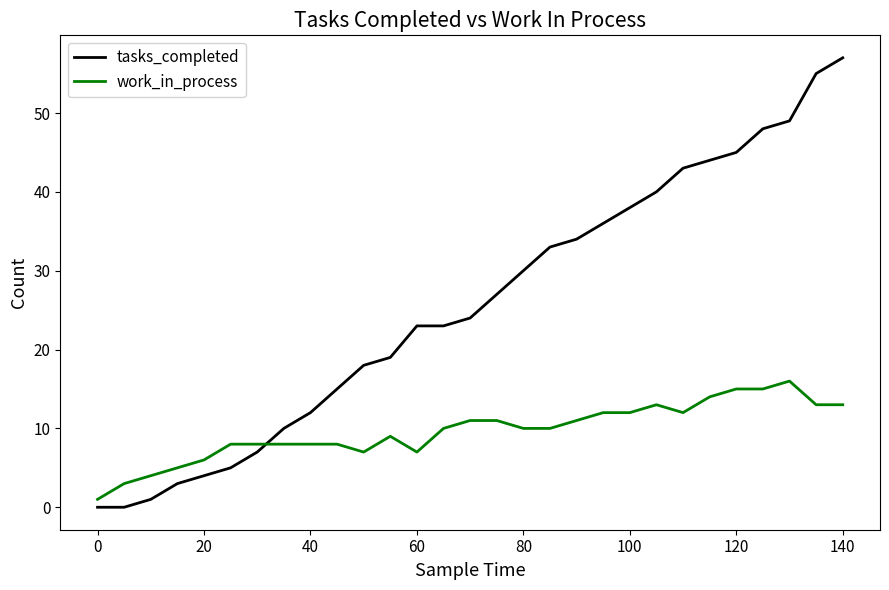

True or false: tasks_completed has more than 2 interior local peaks.

False